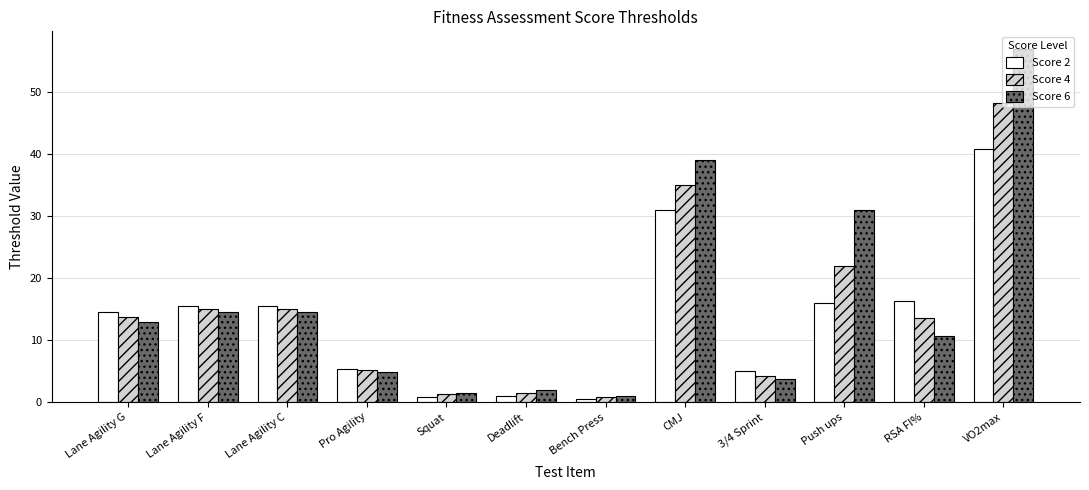

At how many categories does at least one series exceed 7?

7